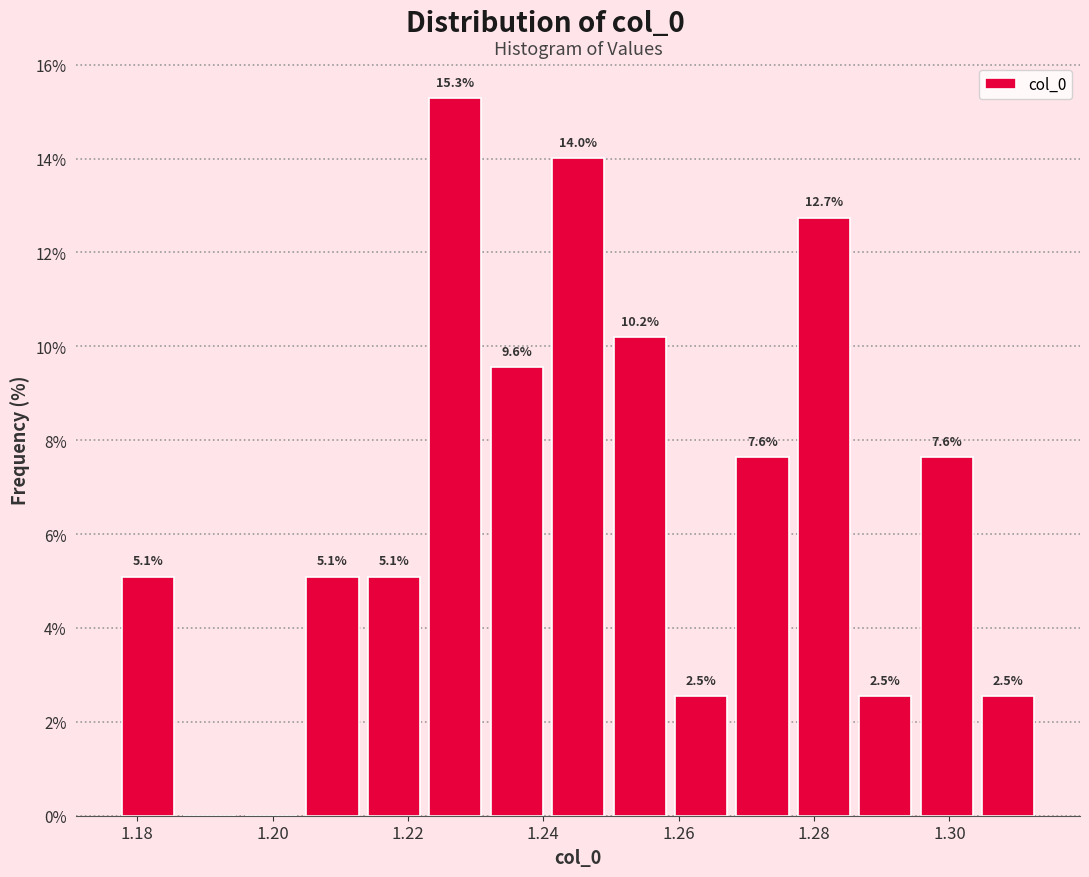

Over which range of the x-axis is the bar tallest?

1.222 to 1.232